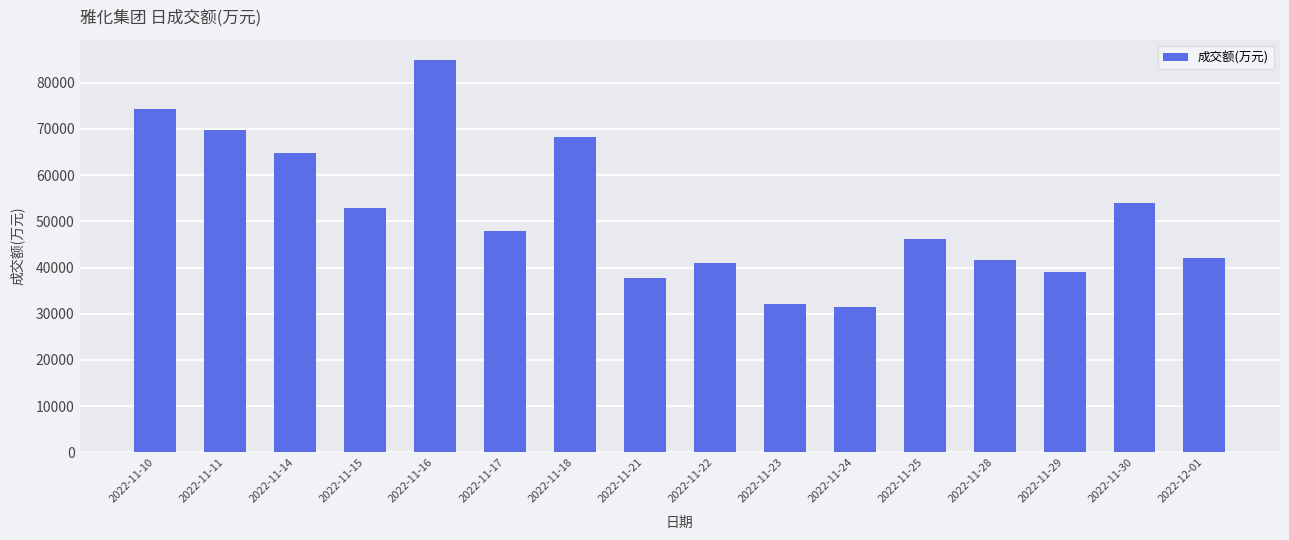

Reading left to right, extract all data points from this chart.

74363	69766	64734	52816	85040	47967	68296	37716	40920	32081	31475	46155	41616	39151	53964	42013